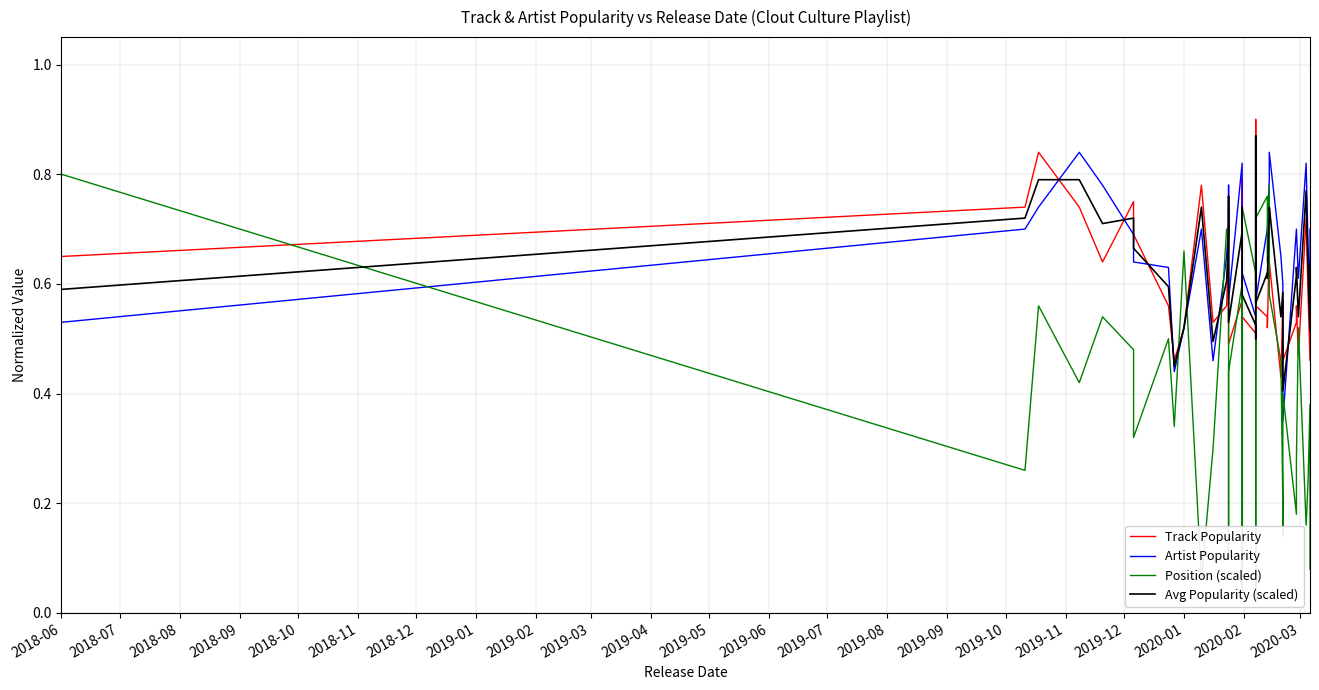

What is the value of the Artist Popularity point at the 39th from the left?

0.6